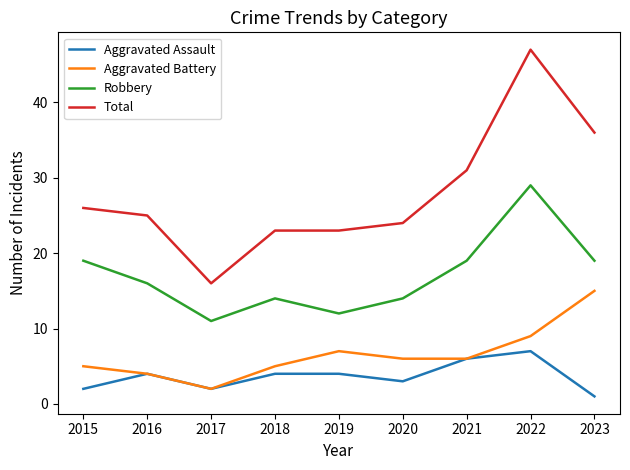

Is it true that Aggravated Battery equals 9 at 2020?

False